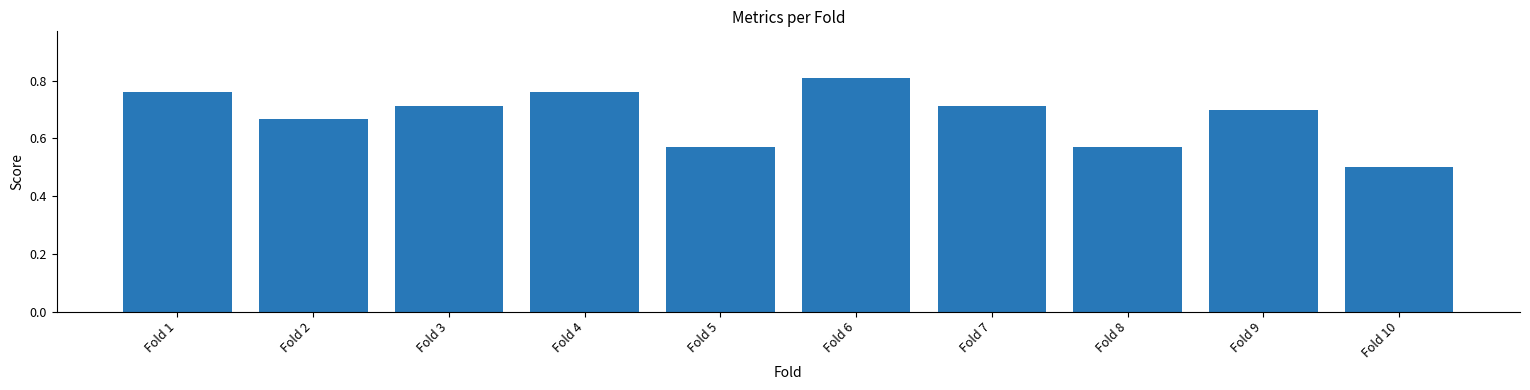

How many bars are there in total?

10